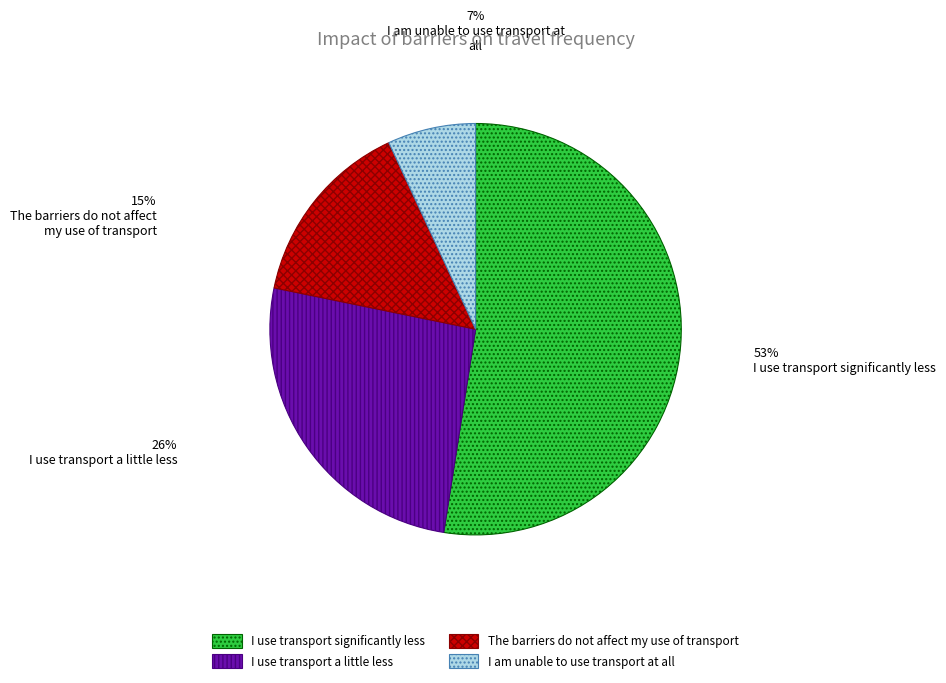

The output_symbol=0 (a-input) slice represents 20% of the pie. True or false?

False